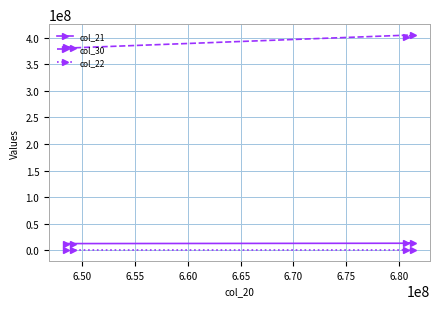

What is the maximum value shown in the chart?

405274098